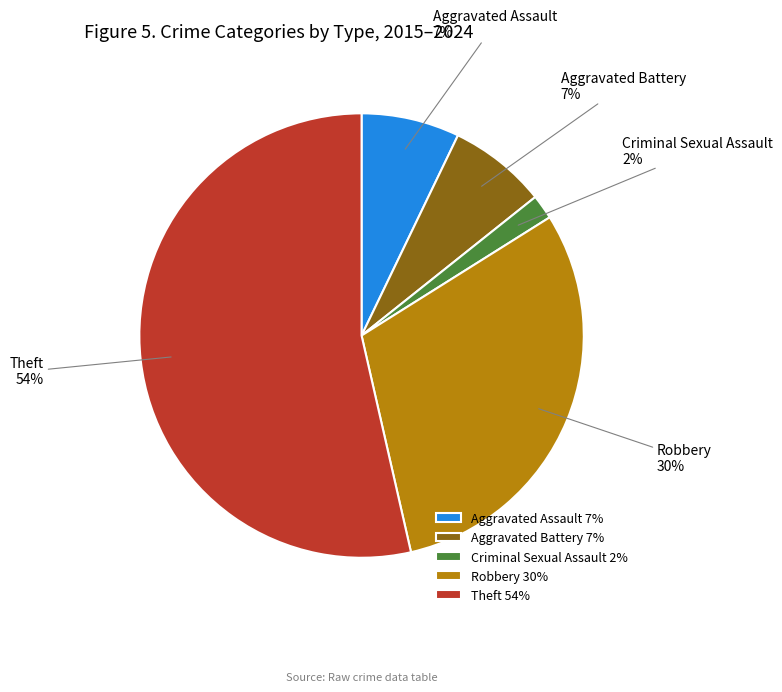

Combined, do Criminal Sexual Assault and Aggravated Assault account for over 50%?

No